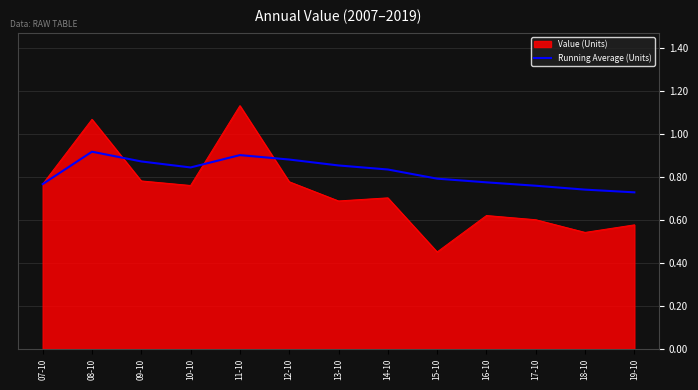

Which series has the largest range (max minus min)?

Value (Units)